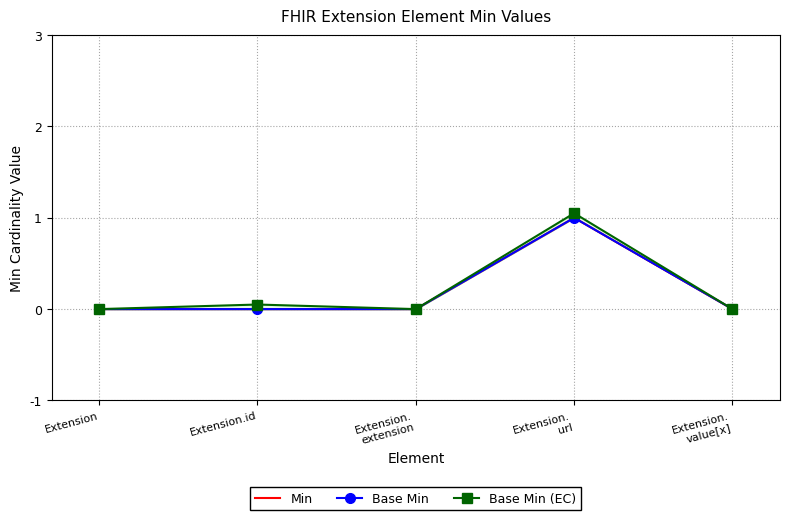

At which category is the sum across all series the highest?

Extension.
url